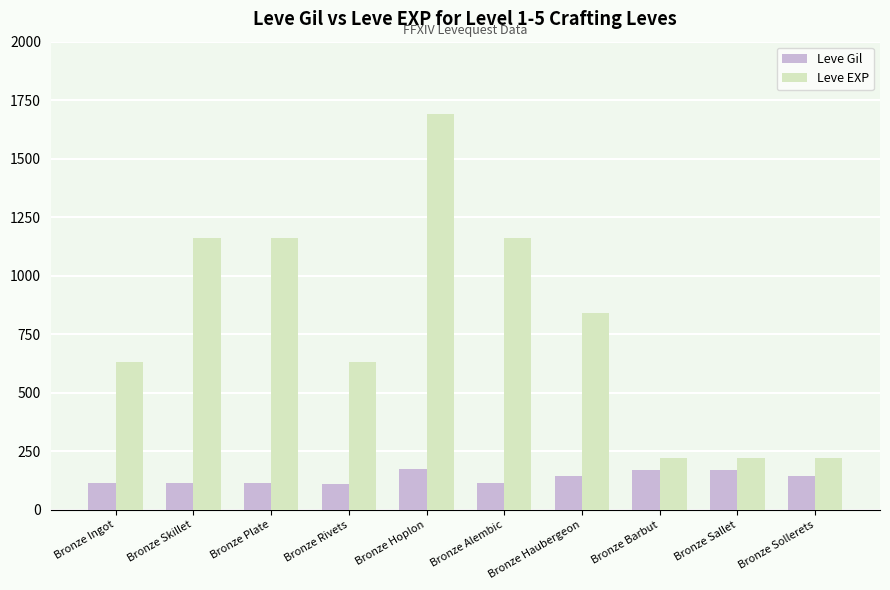

How many groups of bars are there?

10